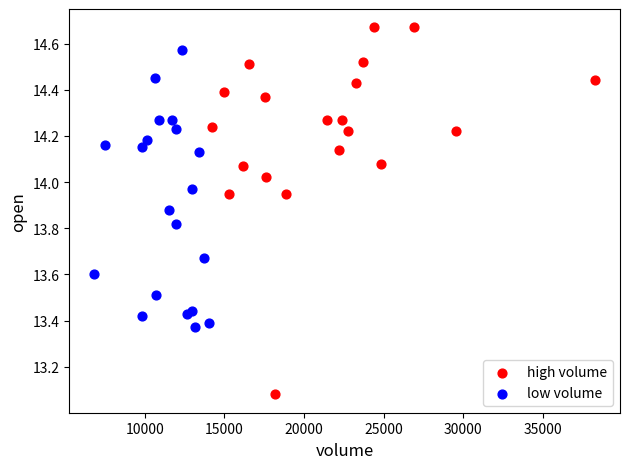

Which series contains the highest Y value?

high volume